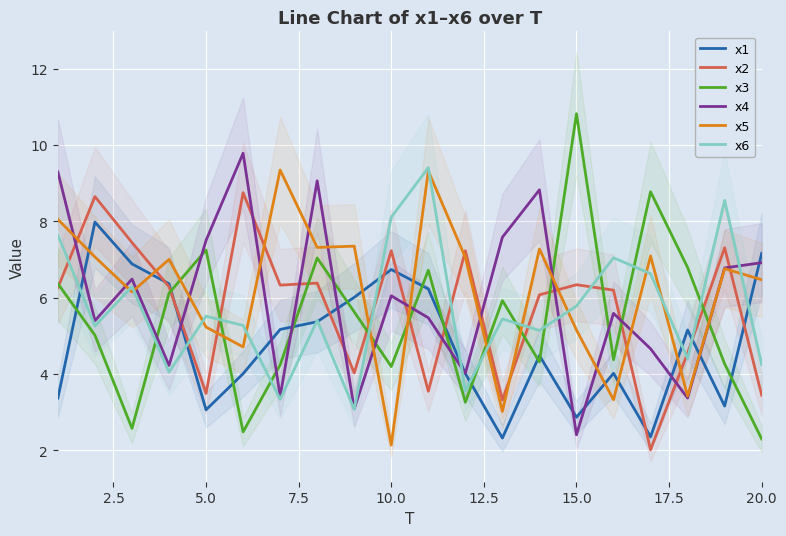

Which category has the highest value in the x3 series?

15.0